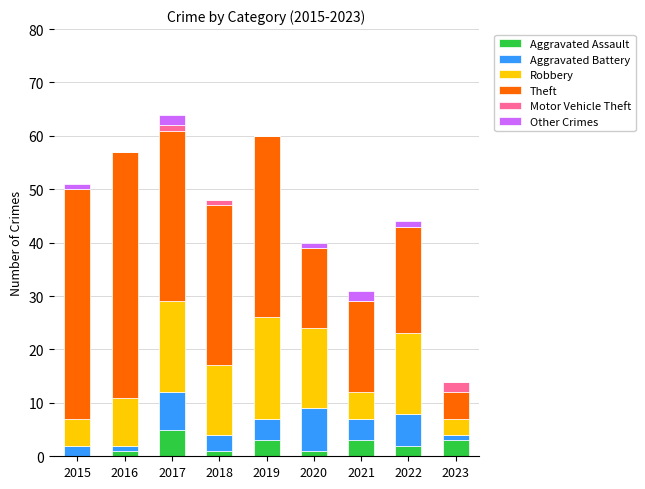

What is the total value across all series at 2019?

60